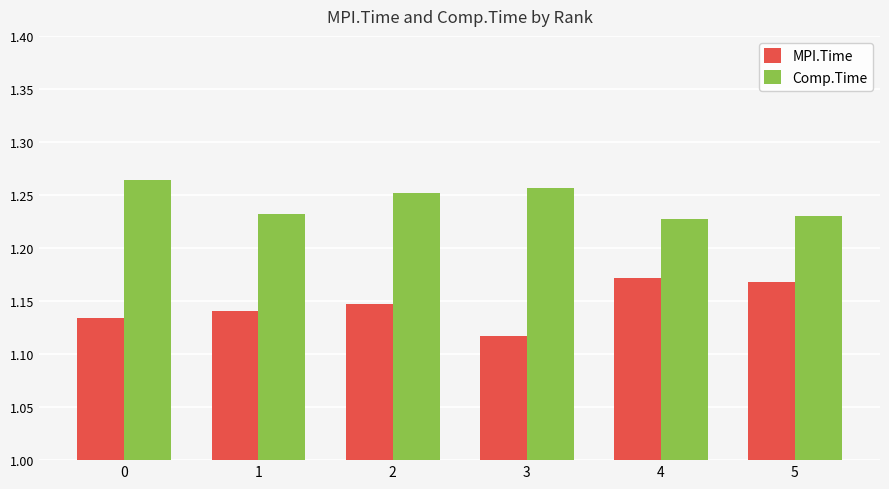

What are all the series names shown in the legend?

MPI.Time, Comp.Time